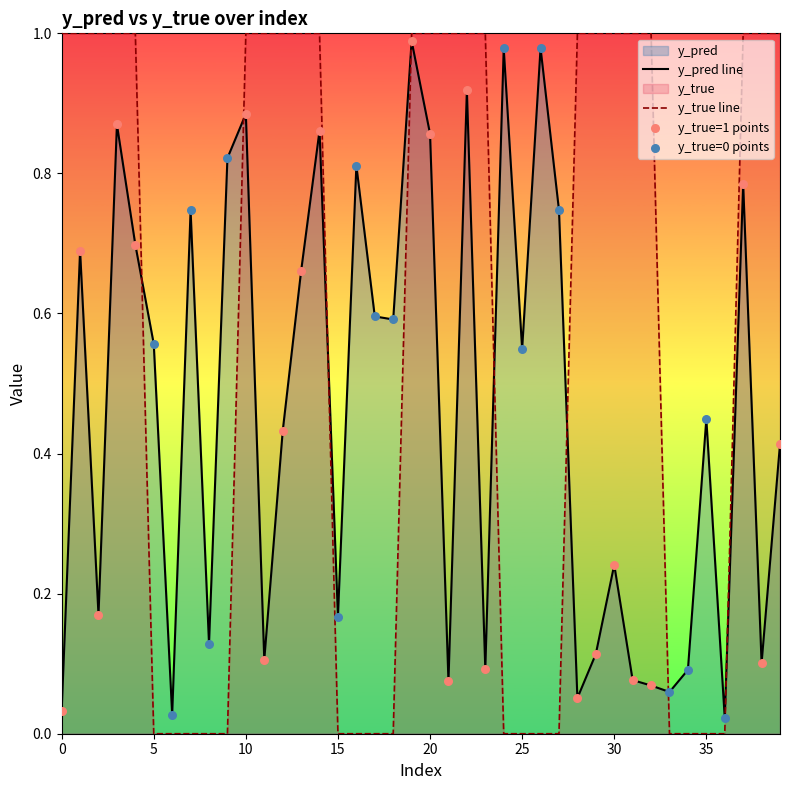

Which series has the largest total across all categories?

y_true line